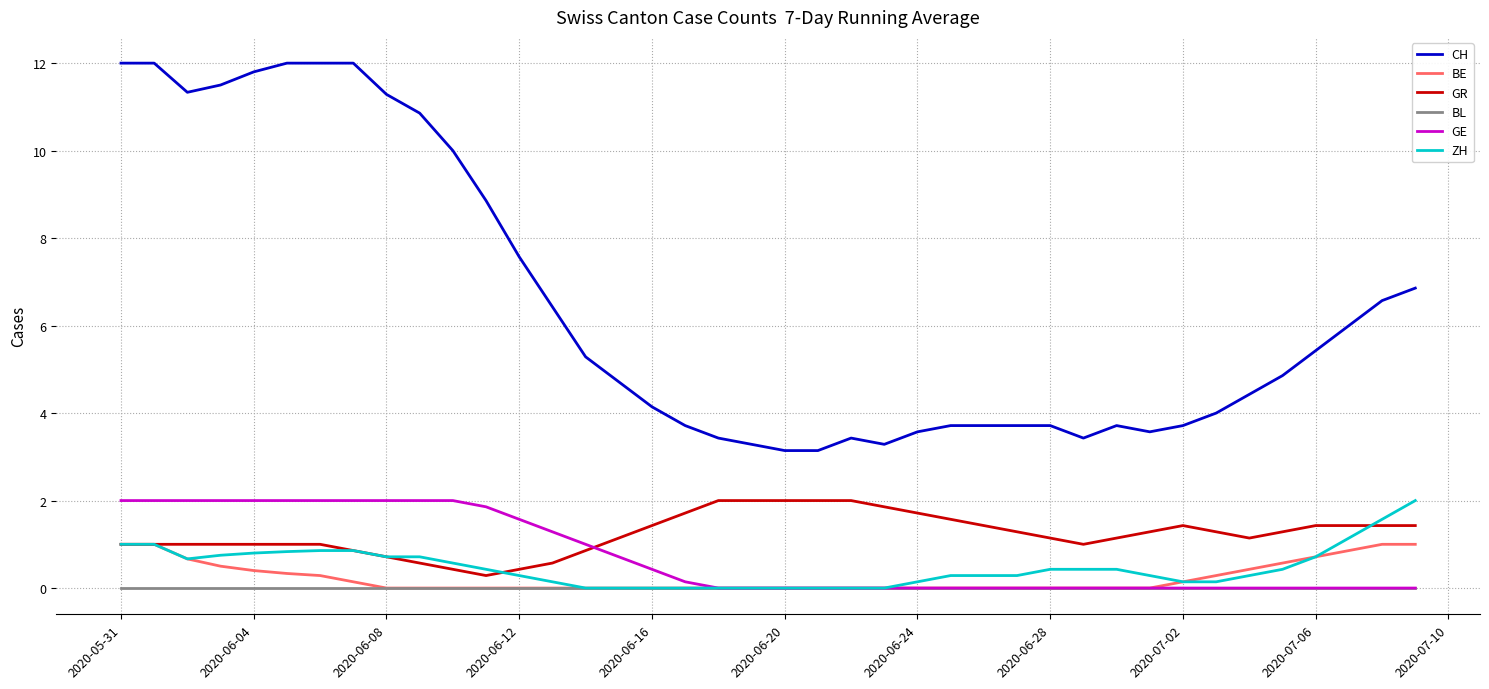

What are all the series names shown in the legend?

CH, BE, GR, BL, GE, ZH